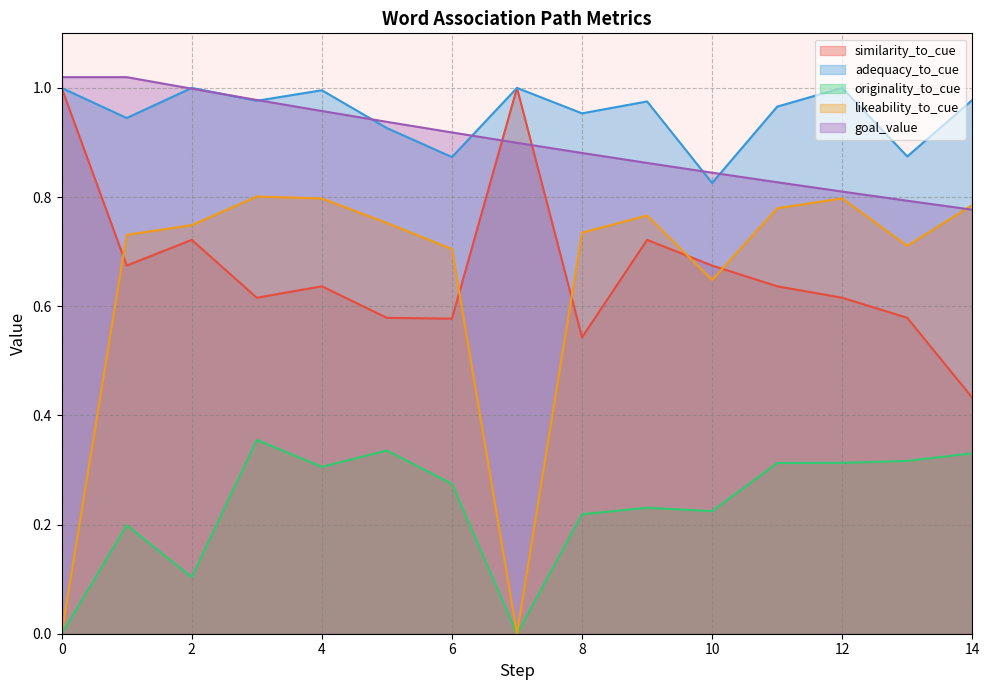

True or false: adequacy_to_cue and similarity_to_cue intersect in this chart.

False